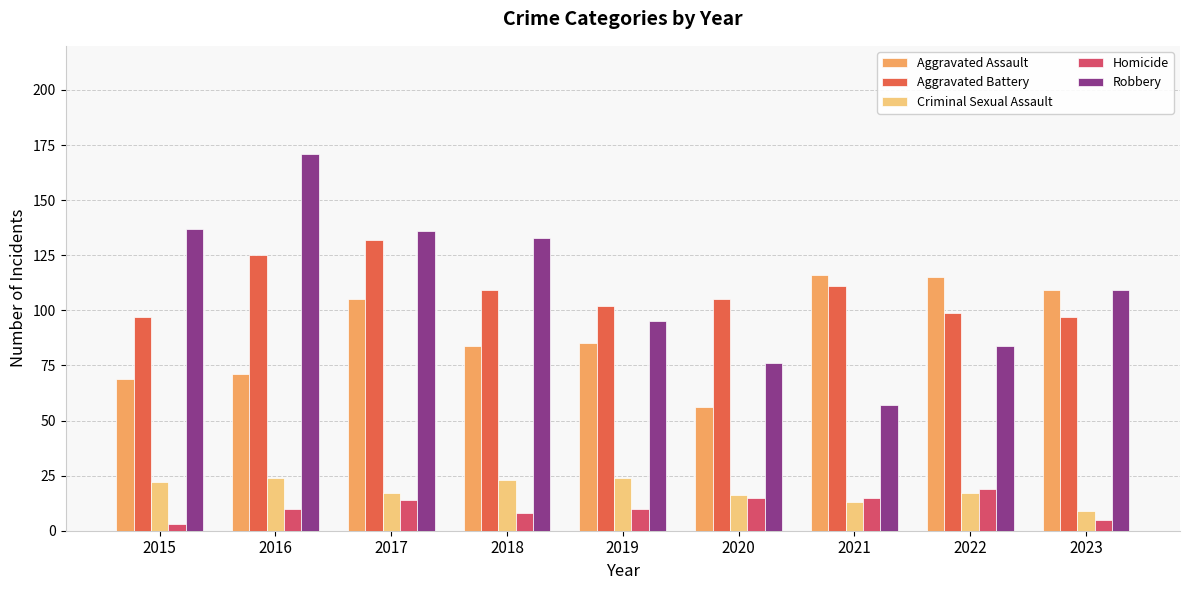

How many values in the Robbery series are below 109?

4